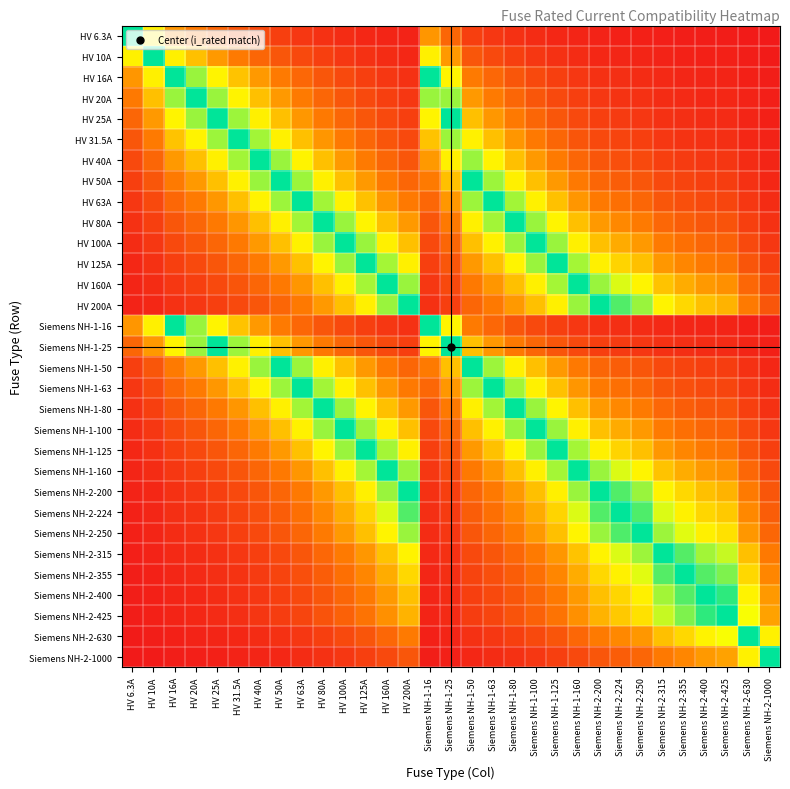

Which label corresponds to the largest value in the chart?

HV 6.3A